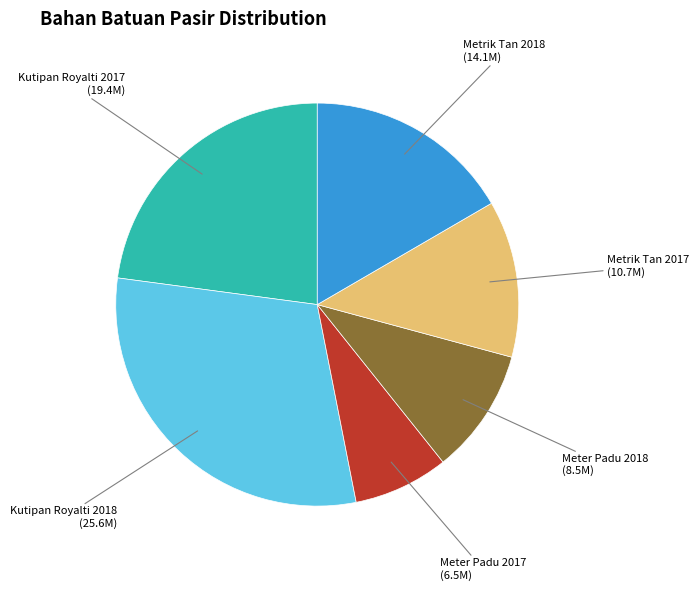

Do Kutipan Royalti 2017 and Metrik Tan 2017 together represent more than half of the pie?

No